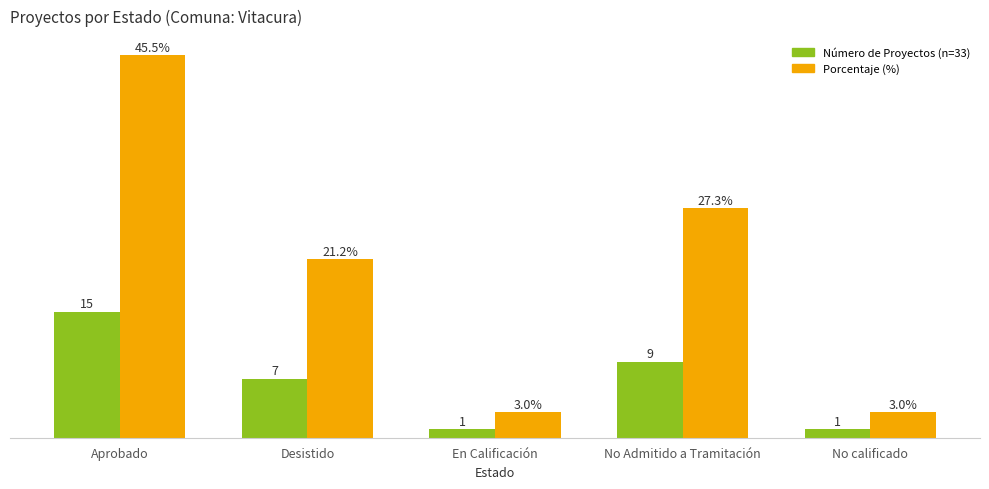

What is the label of the 3rd bar from the right?

En Calificación